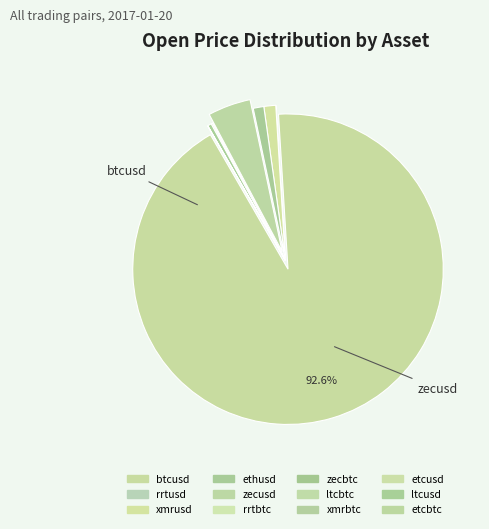

Is it true that ltcbtc is 0% of the pie?

True